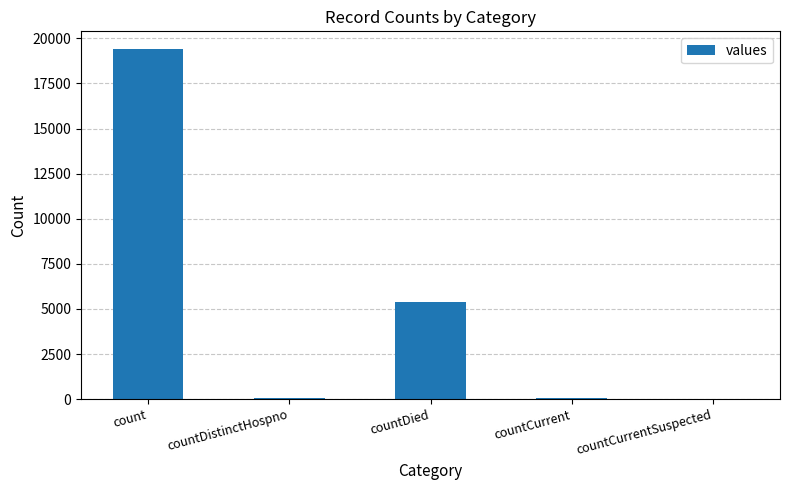

What is the maximum value shown in the chart?

19420